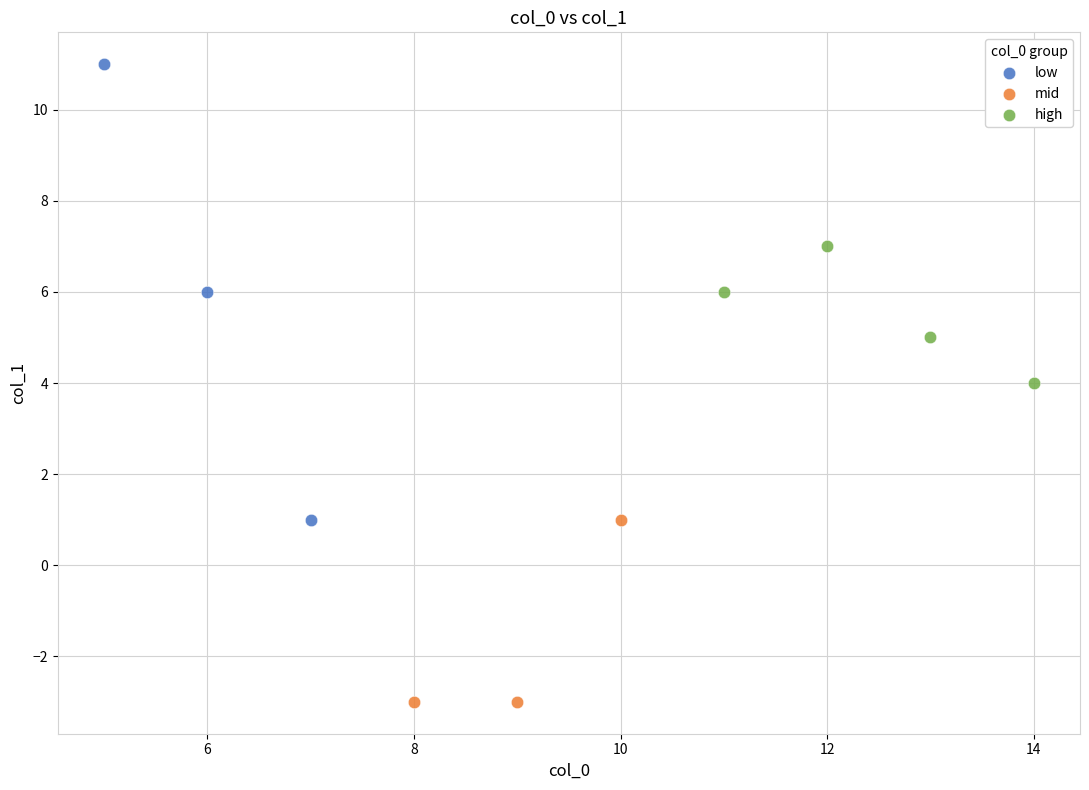

Which series contains the highest Y value?

low